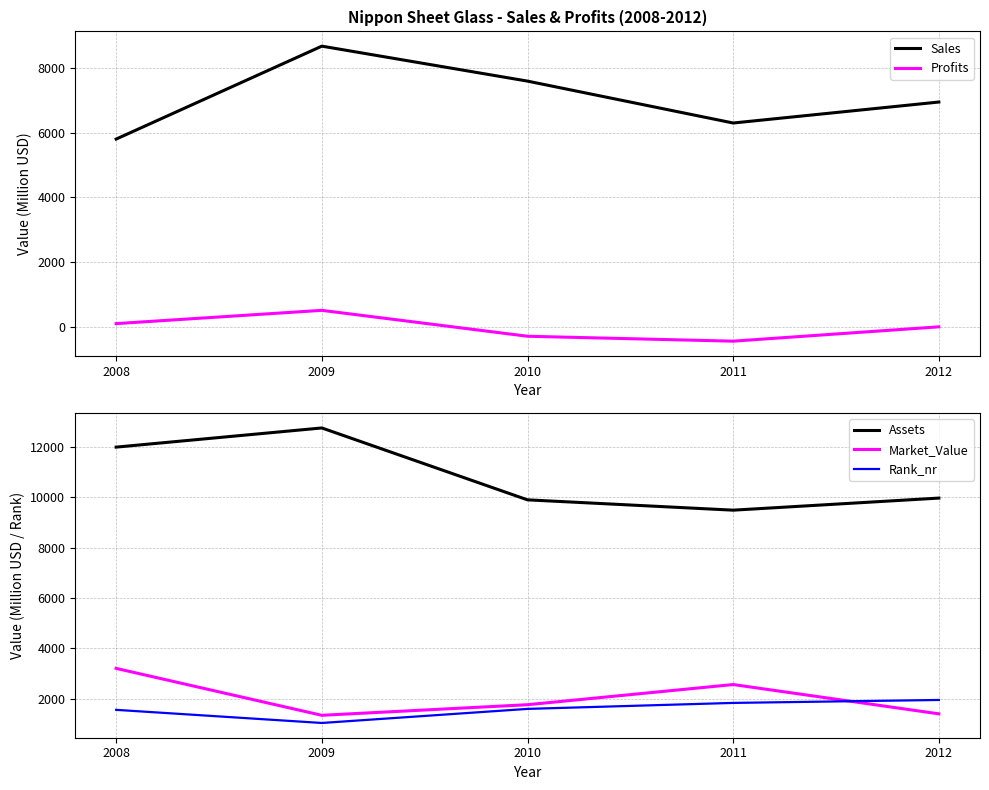

What are all the series names shown in the legend?

Sales, Profits, Assets, Market_Value, Rank_nr